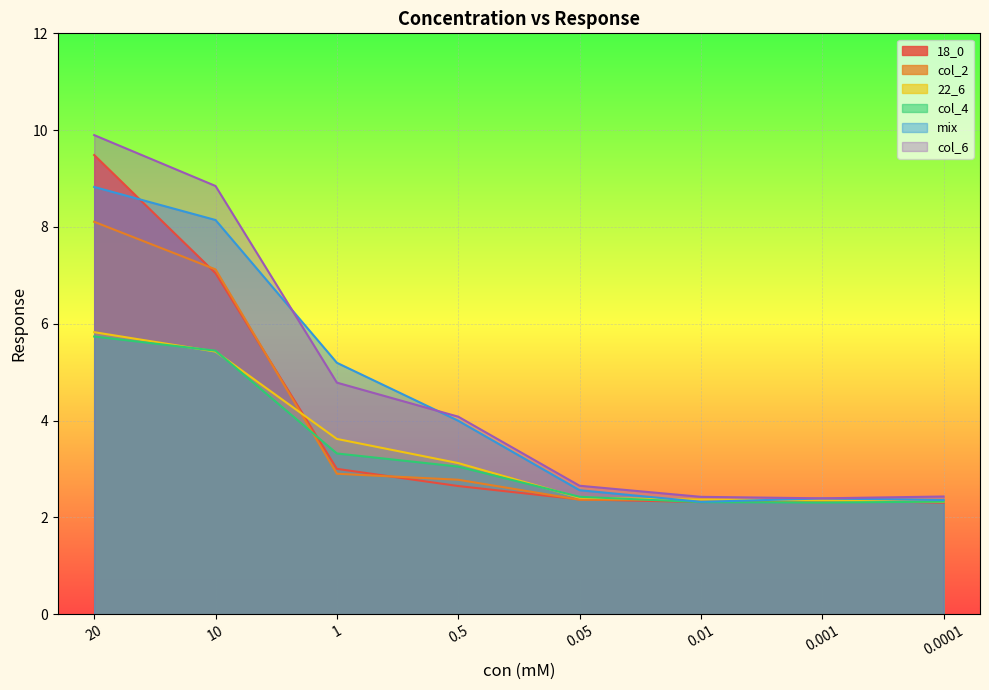

How many lines are shown in the chart?

6